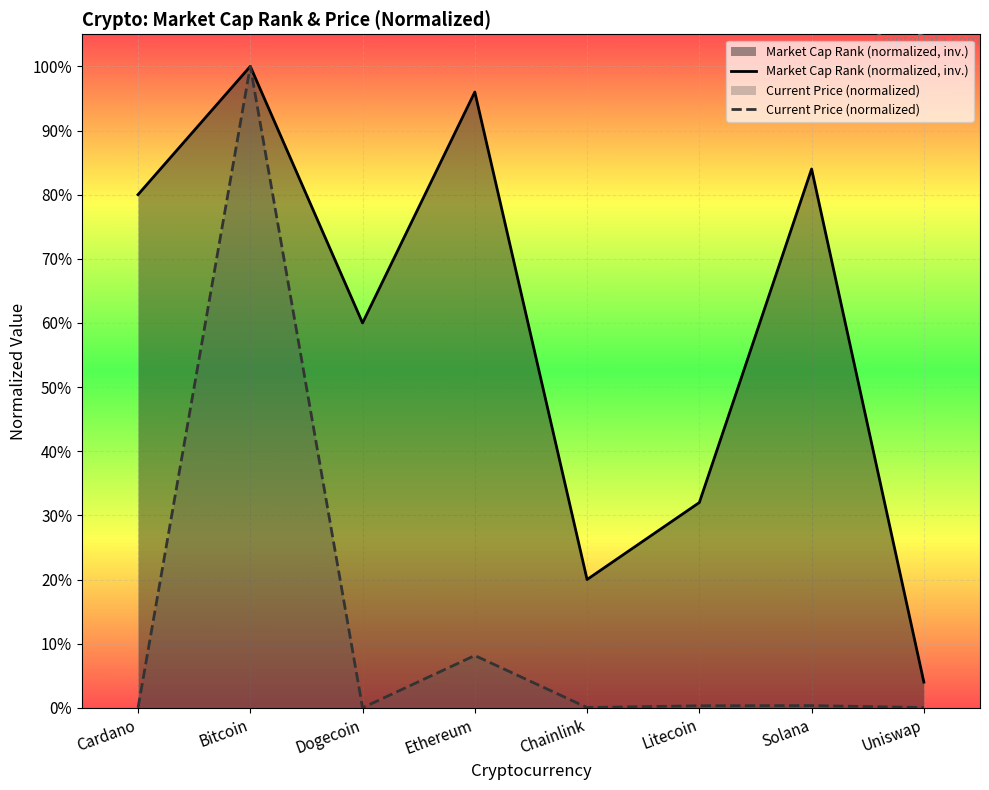

What are all the series names shown in the legend?

Market Cap Rank (normalized, inv.), Current Price (normalized)